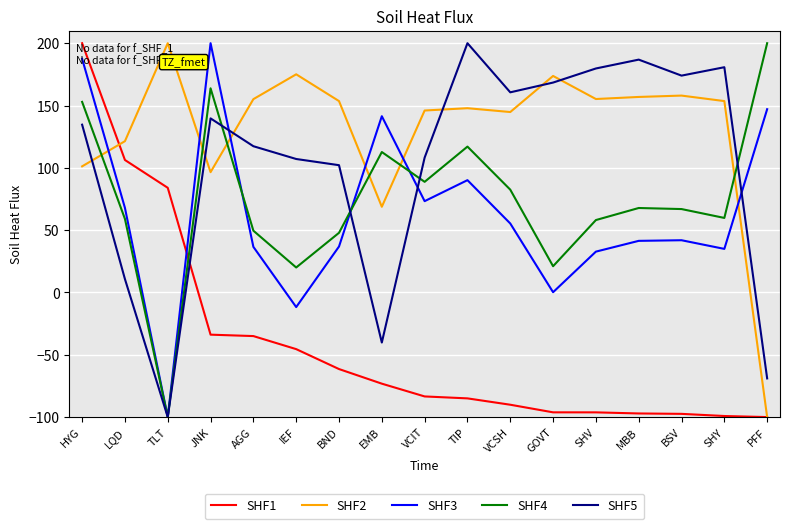

At IEF, list the series in order from largest to smallest.

SHF2, SHF5, SHF4, SHF3, SHF1